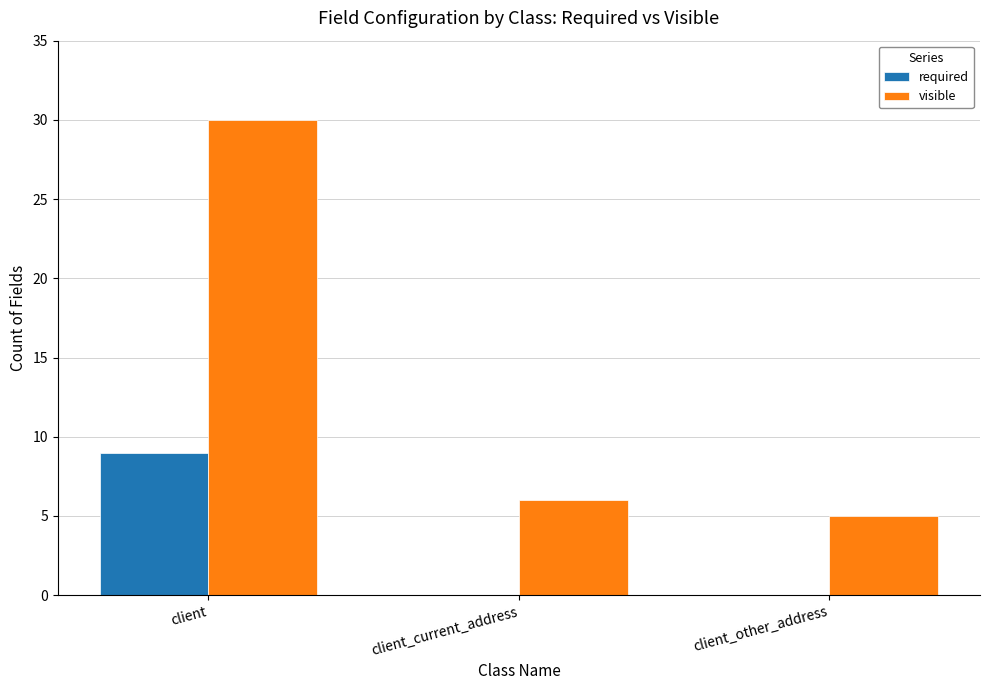

What is the spread (max minus min) of values at client?

21